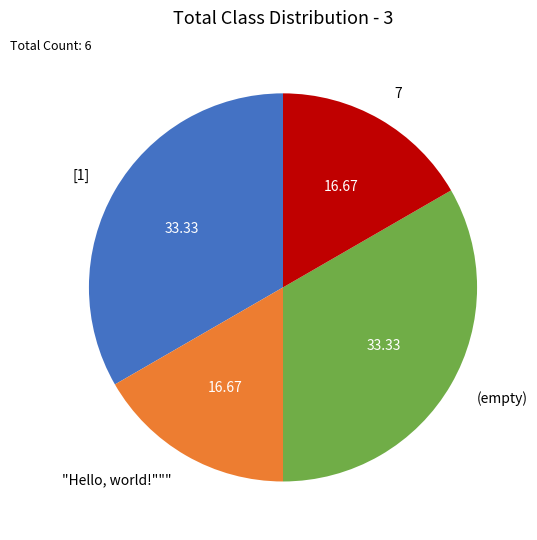

What is the ratio of the value at [1] to the value at "Hello, world!"""?

2.0